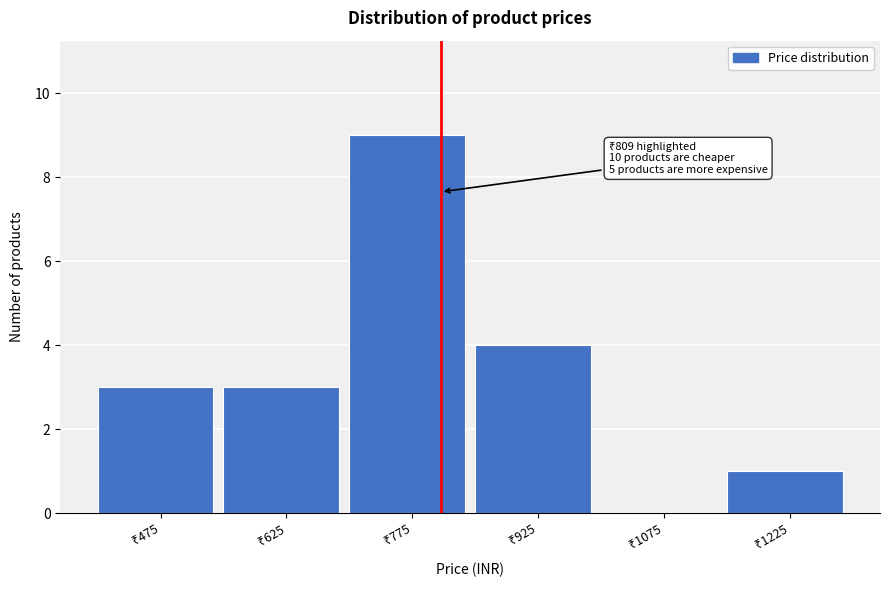

Which range on the x-axis has the tallest bar?

700 to 850